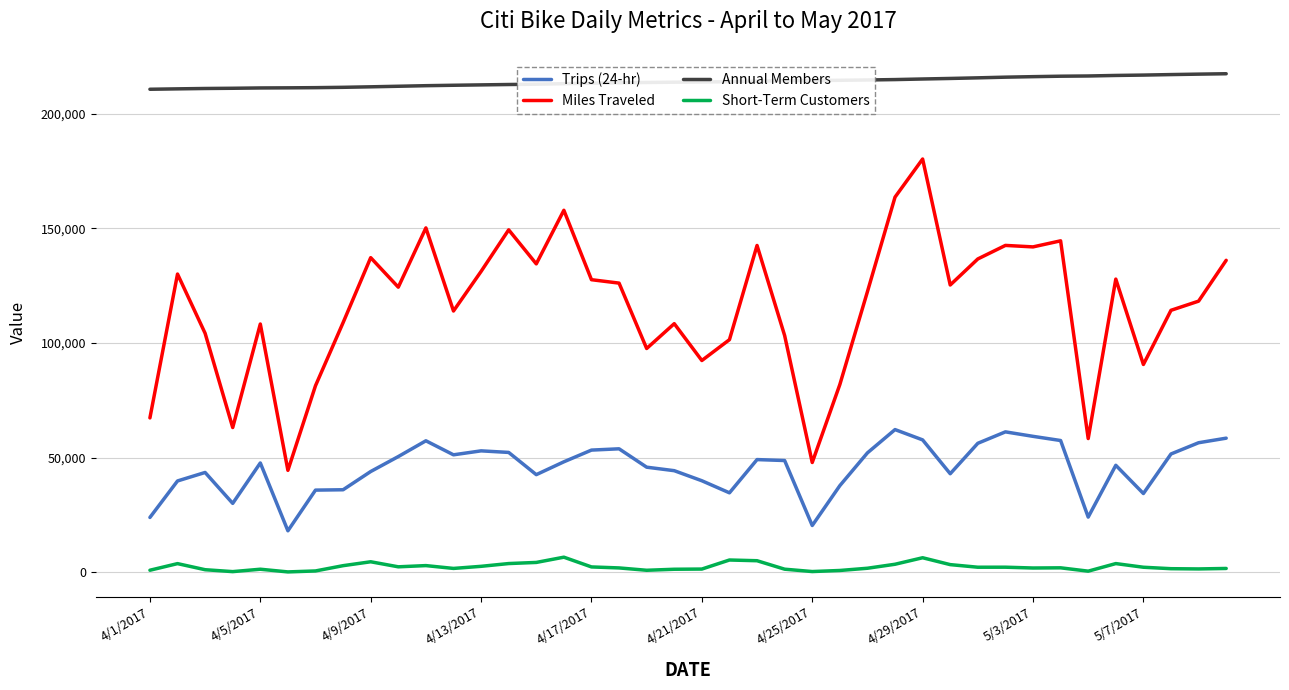

What is the greatest value displayed?

217512